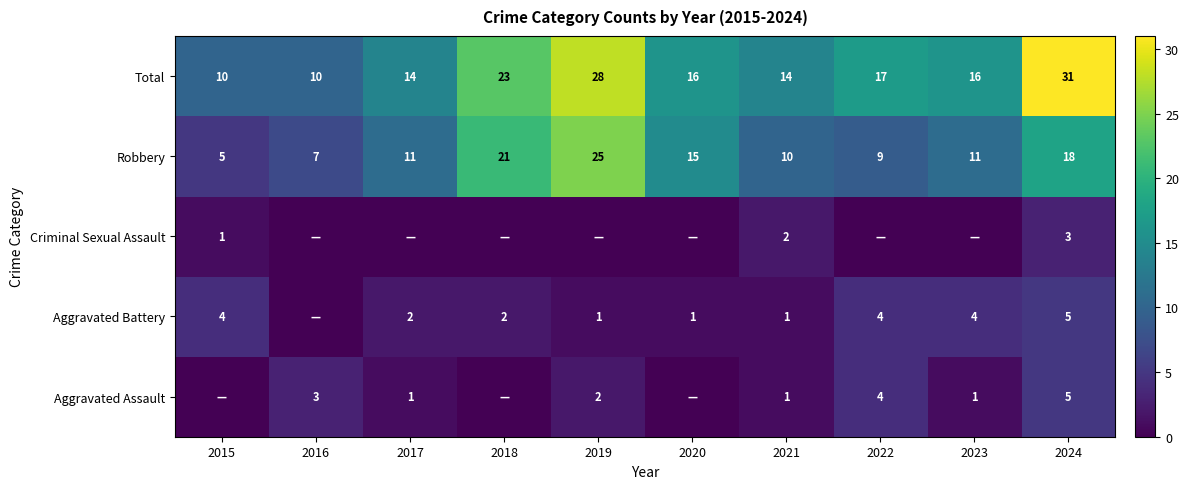

Count the number of categories in the chart.

10